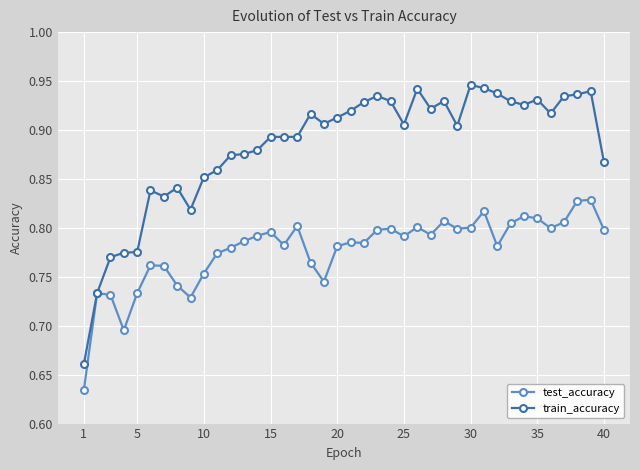

Which series has the largest total across all categories?

train_accuracy